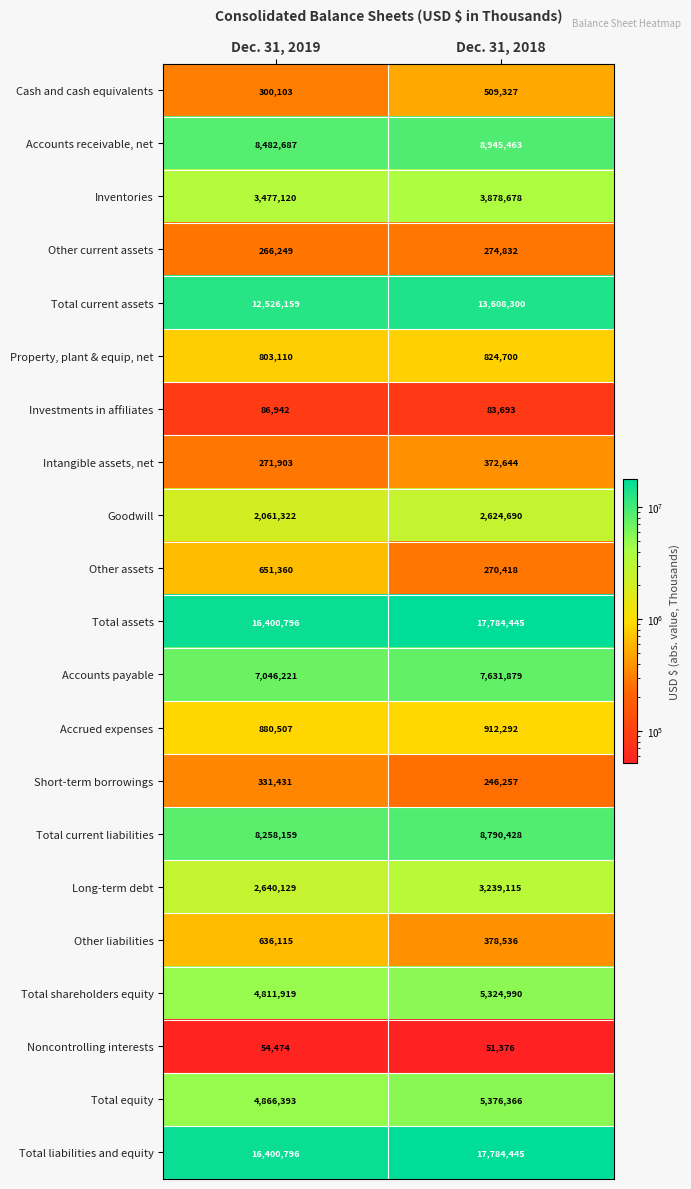

What is the difference between the Accounts receivable, net values at Dec. 31, 2018 and Dec. 31, 2019?

462776